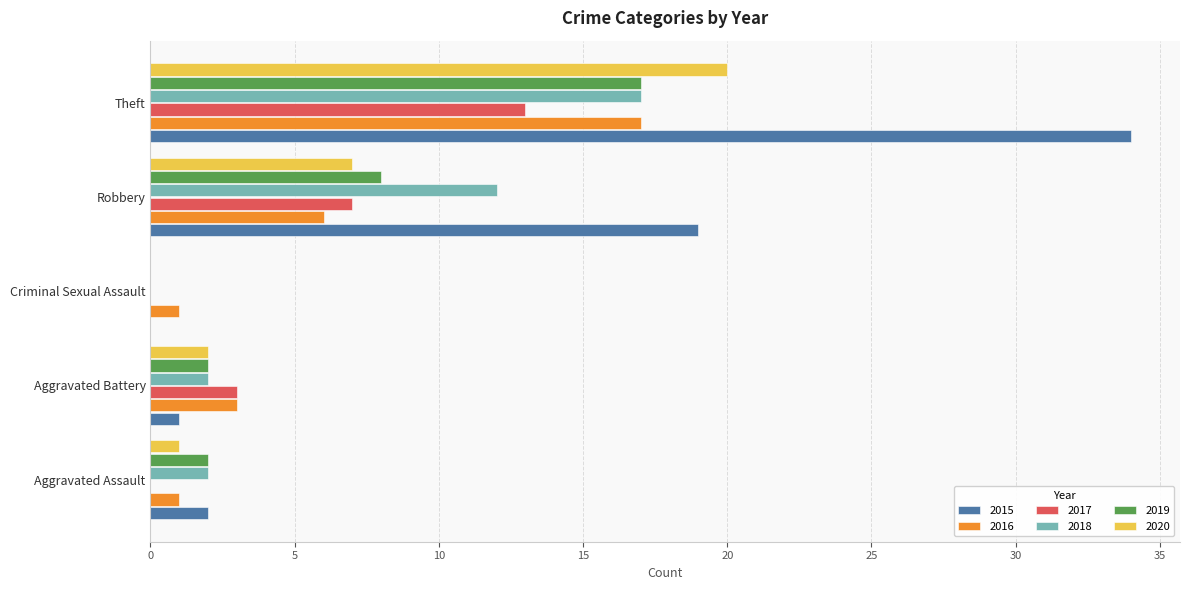

At which label does 2018 reach its peak?

Theft